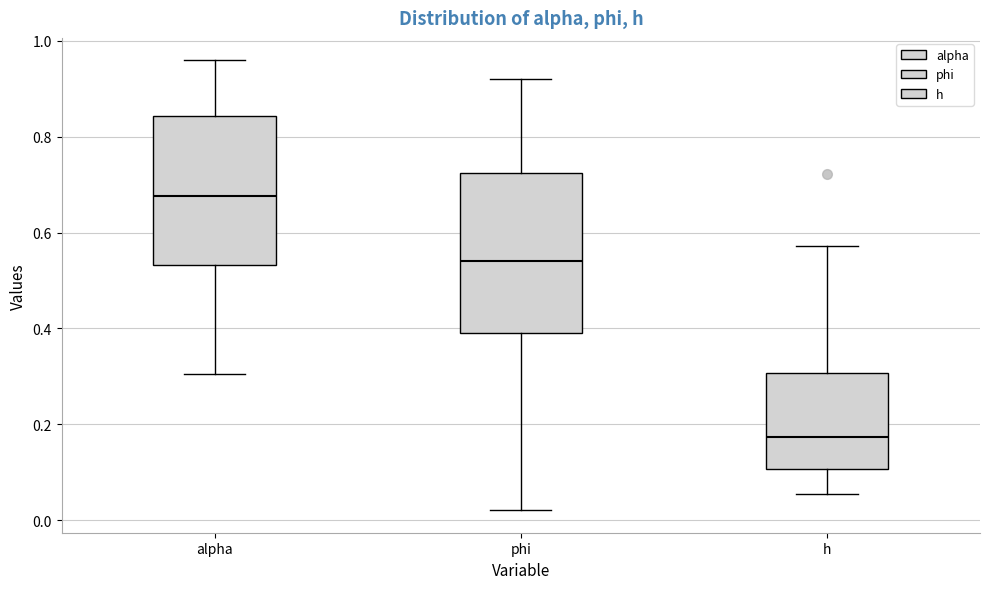

Where is the upper edge of the box for alpha on the y-axis? The values are not printed on the chart, so give them approximately, as read against the axis.

0.84